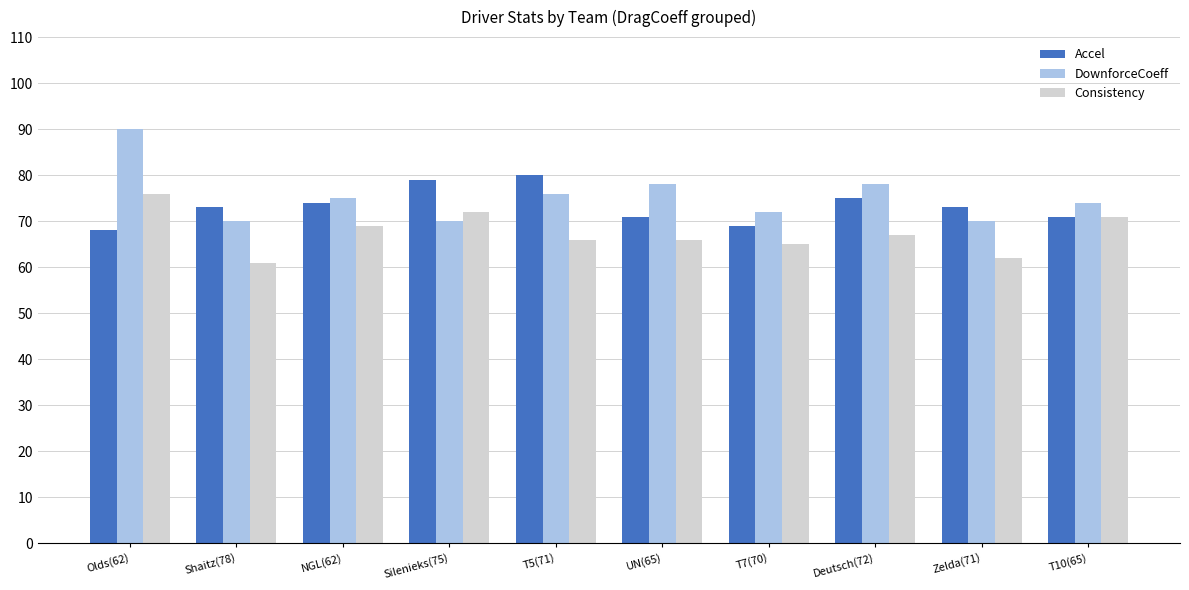

What is the sum of all DownforceCoeff values?

753